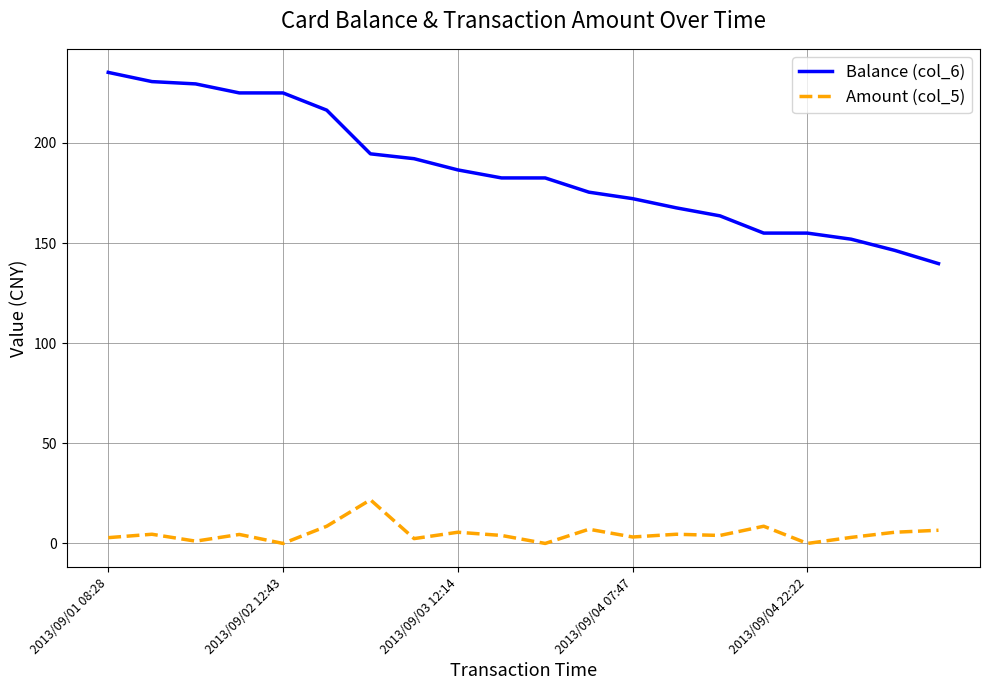

What is the difference between the maximum and minimum values in the Balance (col_6) series?

95.5